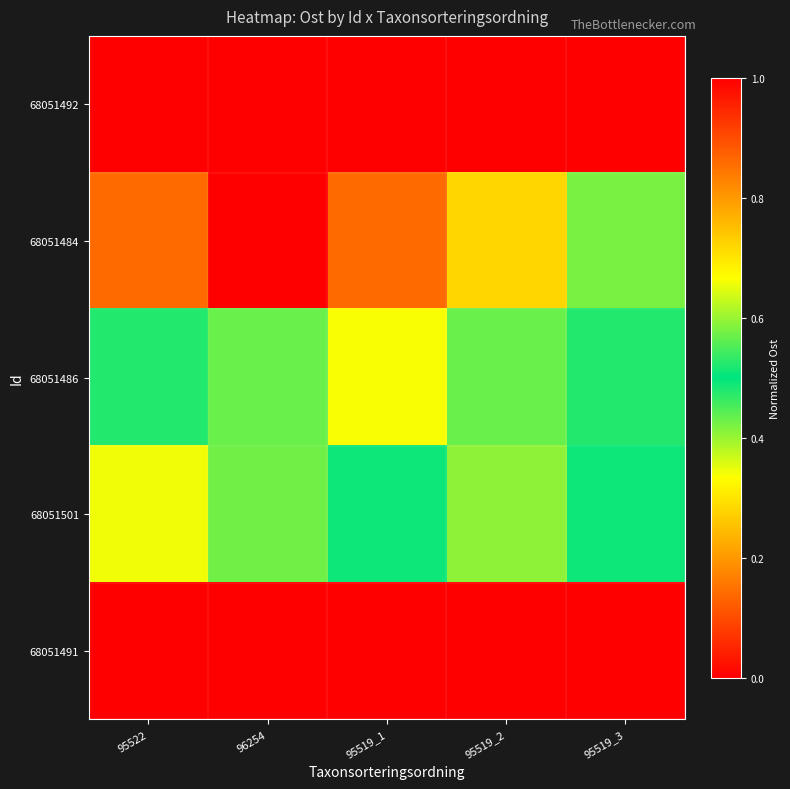

List the series in order of their peak value, highest first.

68051484, 68051486, 68051501, 68051492, 68051491